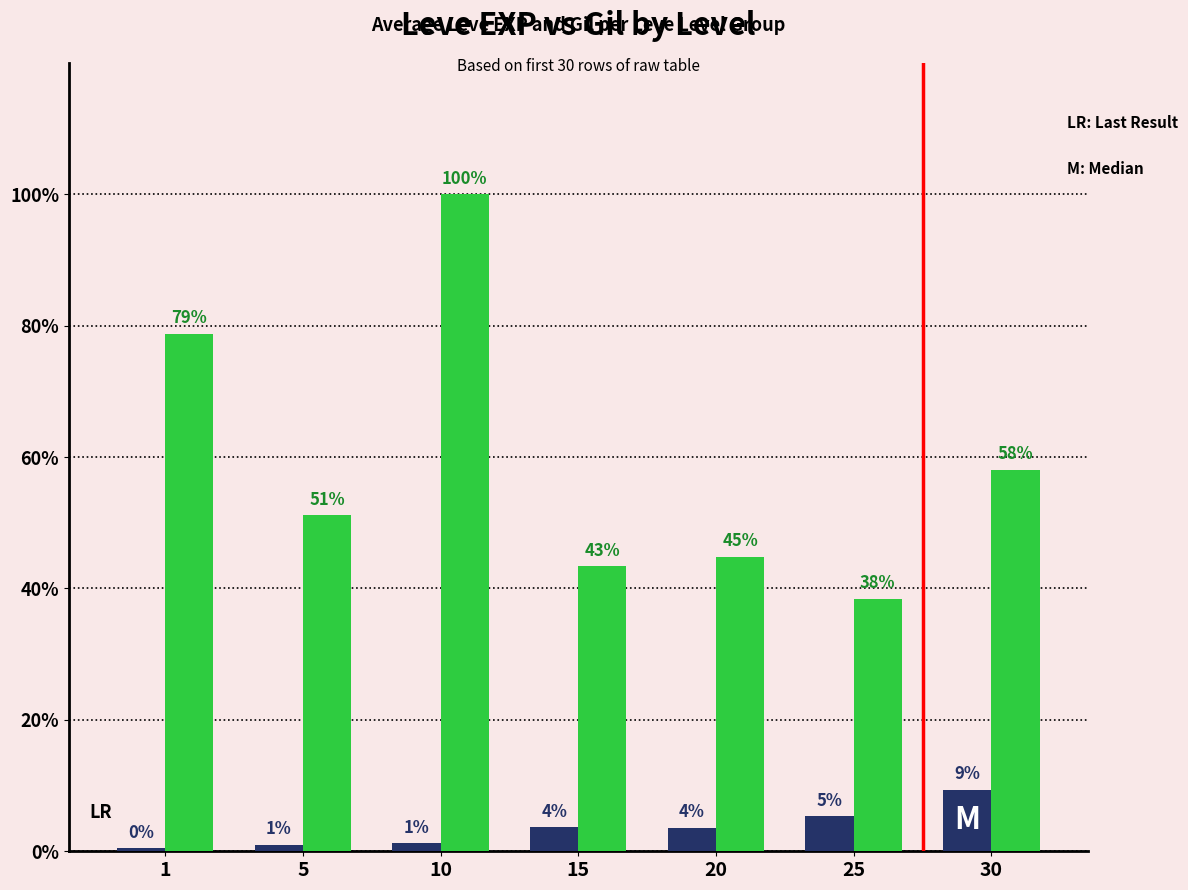

Does the chart contain stacked bars?

No